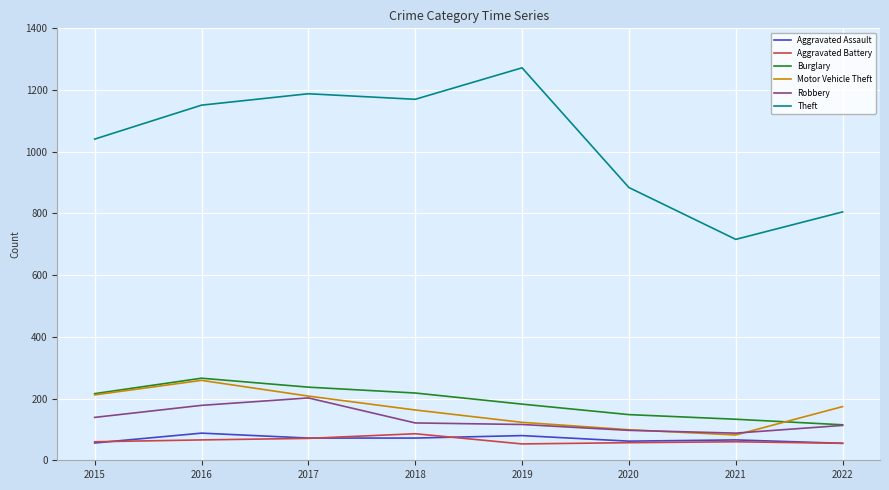

True or false: Theft and Burglary intersect in this chart.

False